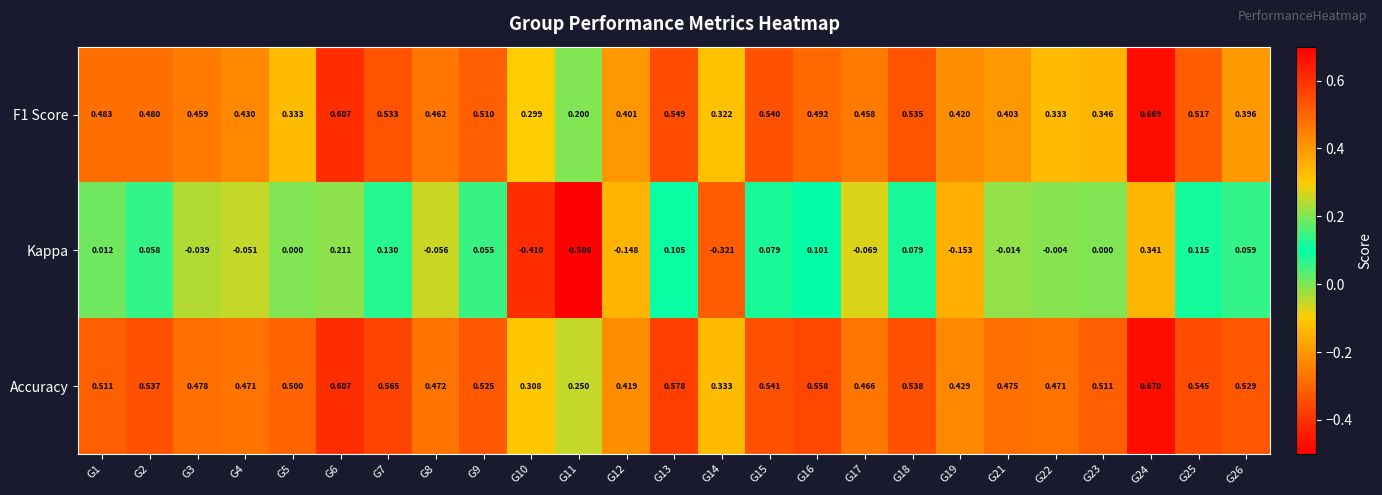

Which series changed the most between G2 and G3?

Kappa